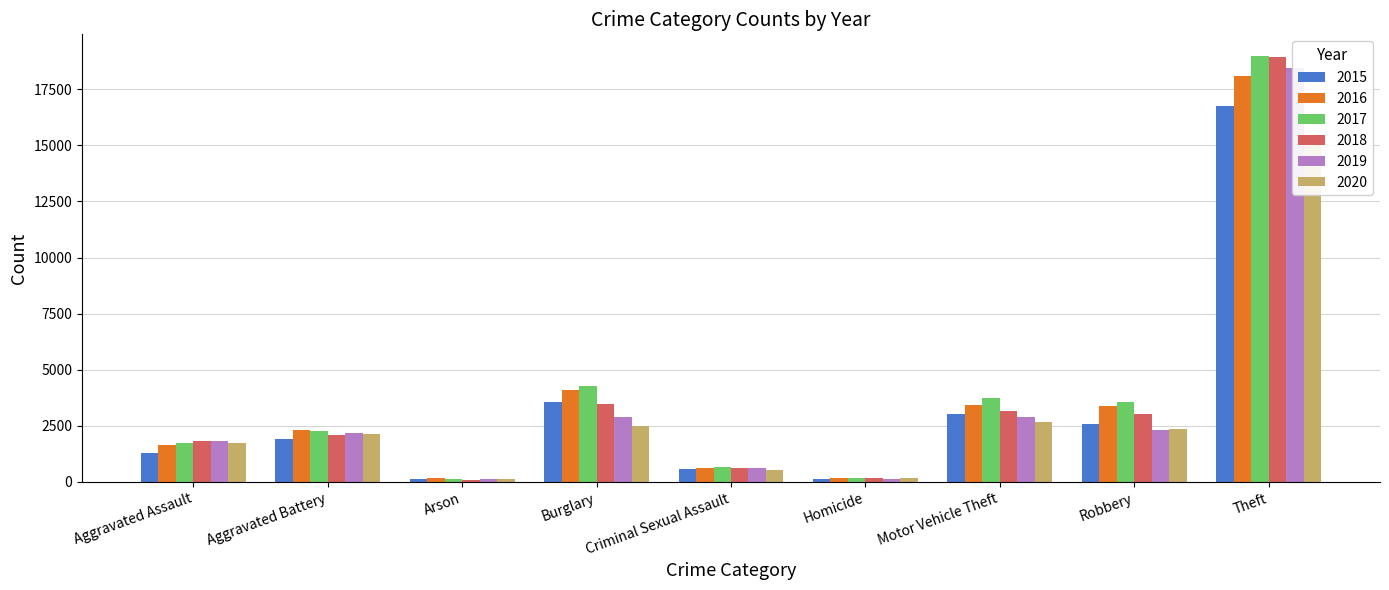

Does the chart contain stacked bars?

No